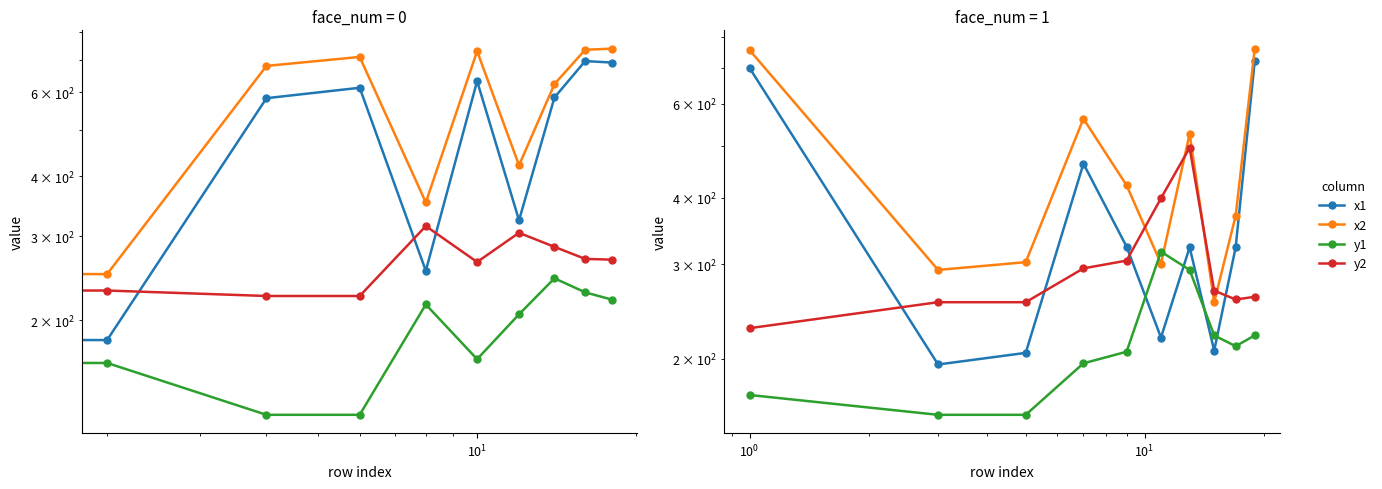

How many times do x1 and y2 cross each other?

4